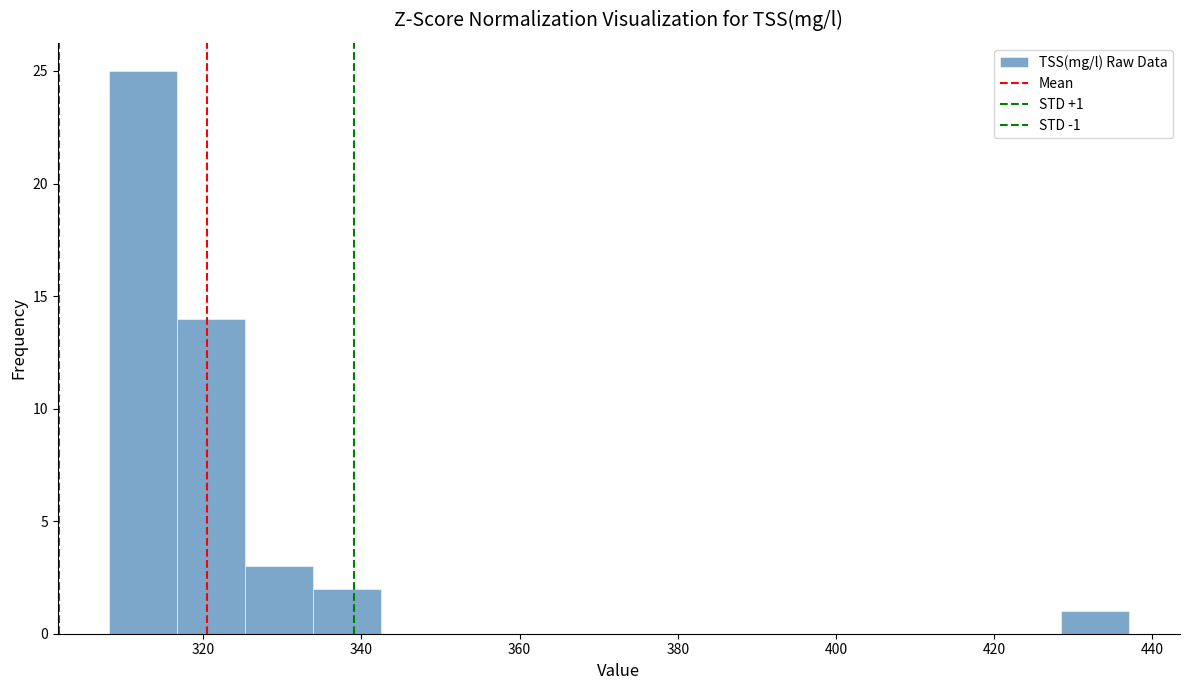

Which range on the x-axis has the tallest bar?

308 to 316